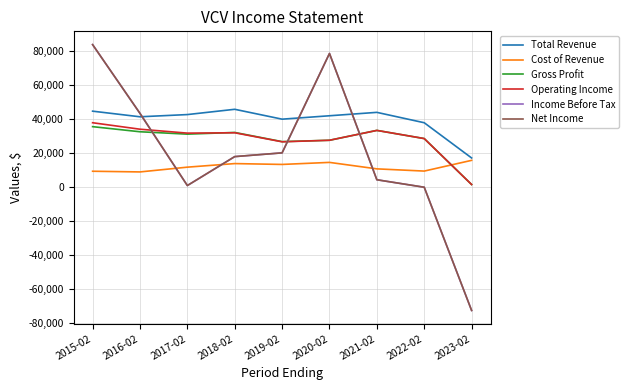

Does the chart display data point markers on the line(s)?

No